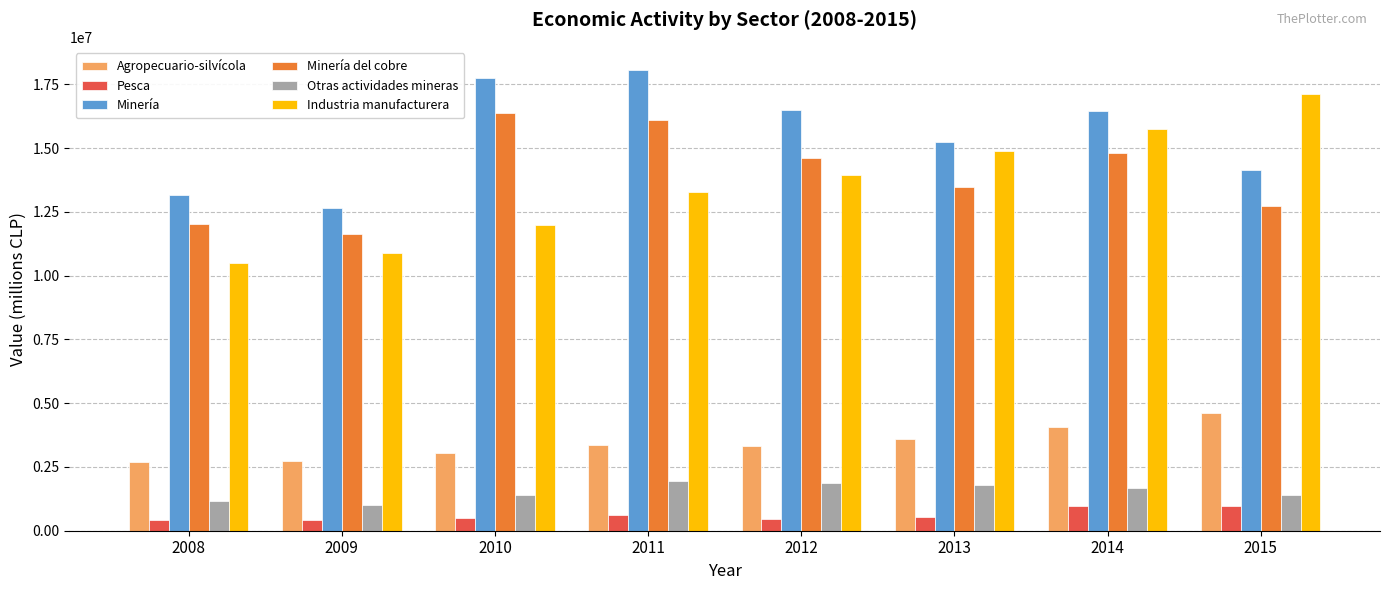

What is the difference between the maximum and minimum values in the Agropecuario-silvícola series?

1900680